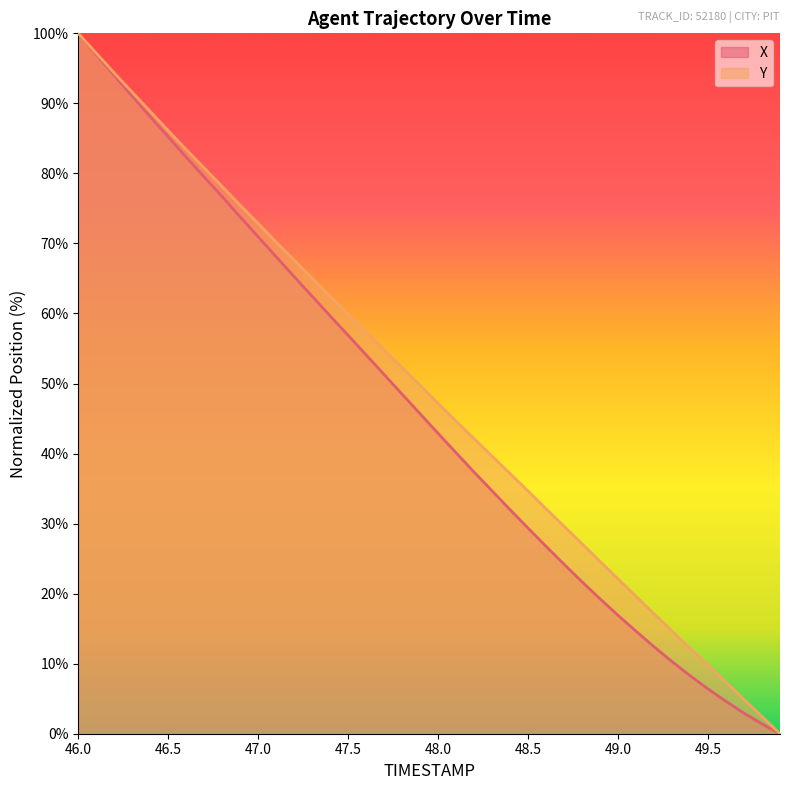

True or false: Y has more than 1 interior local peaks.

False